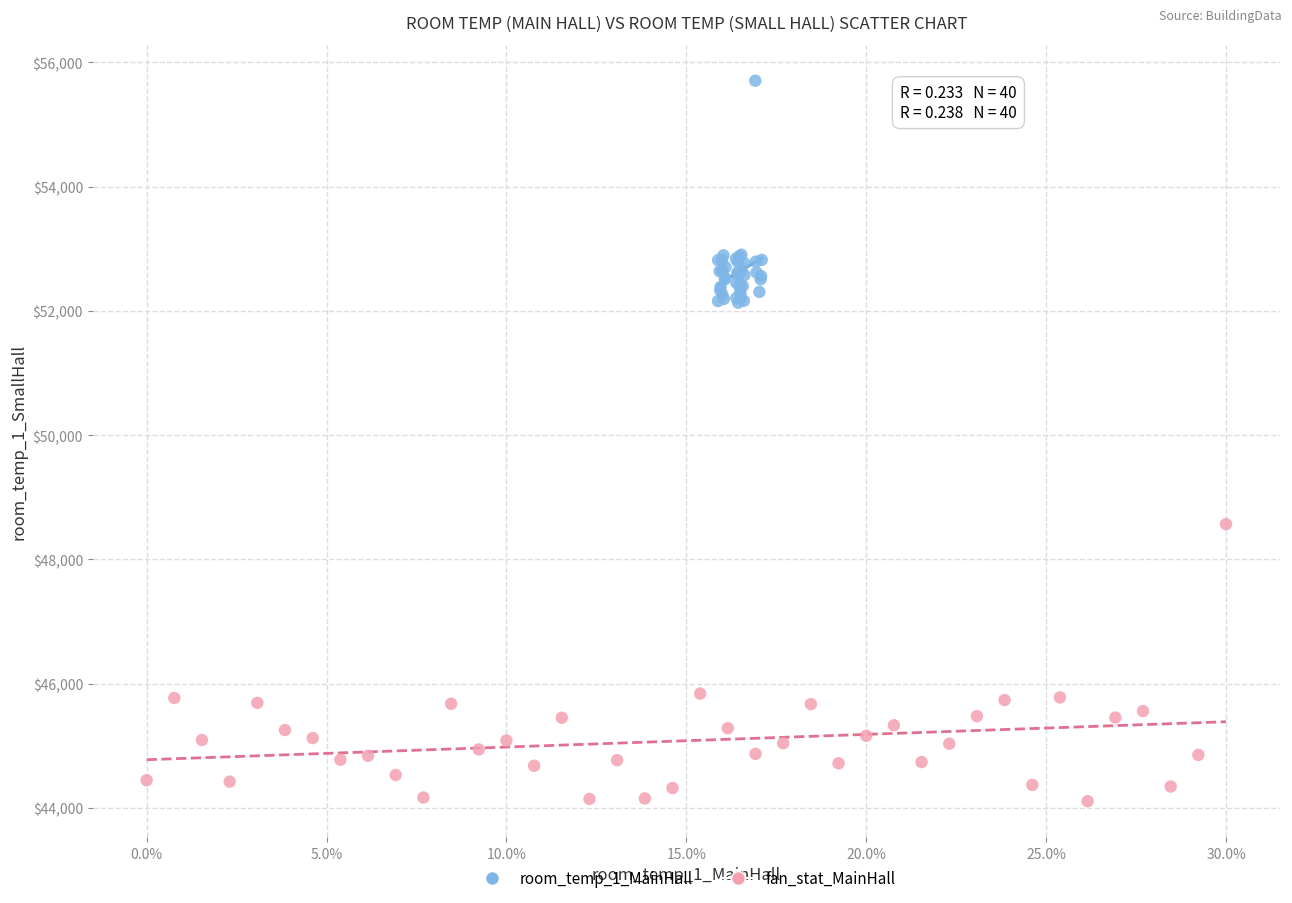

Which series contains the lowest Y value?

fan_stat_MainHall